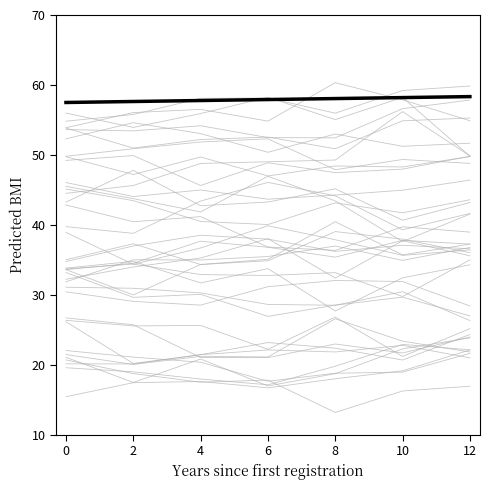

Rank the series by their average value, from lowest to highest.

Individual policies, Mean trend